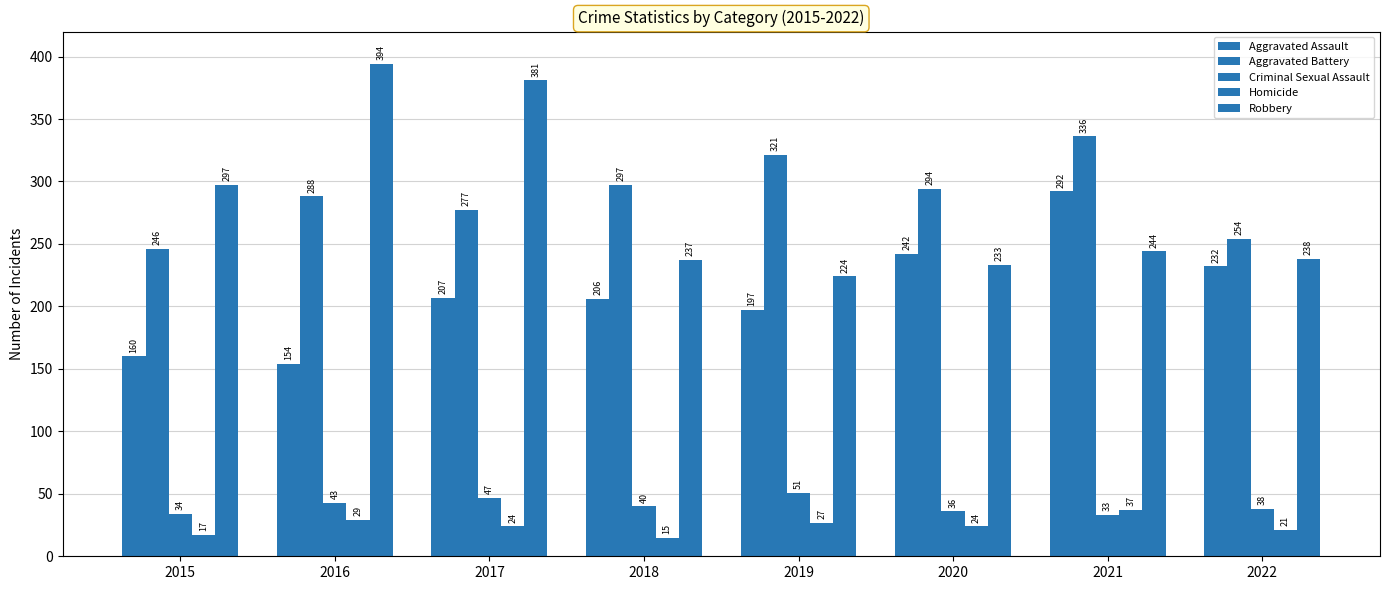

Are the bars grouped side by side (vs. stacked)?

Yes